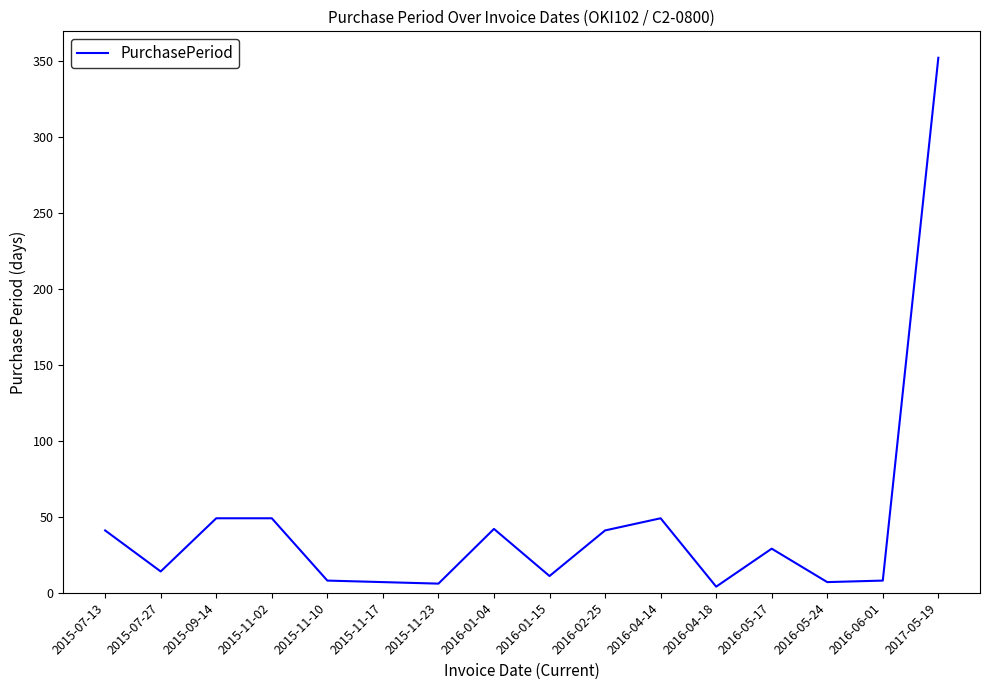

What position from the left is 2015-09-14?

3